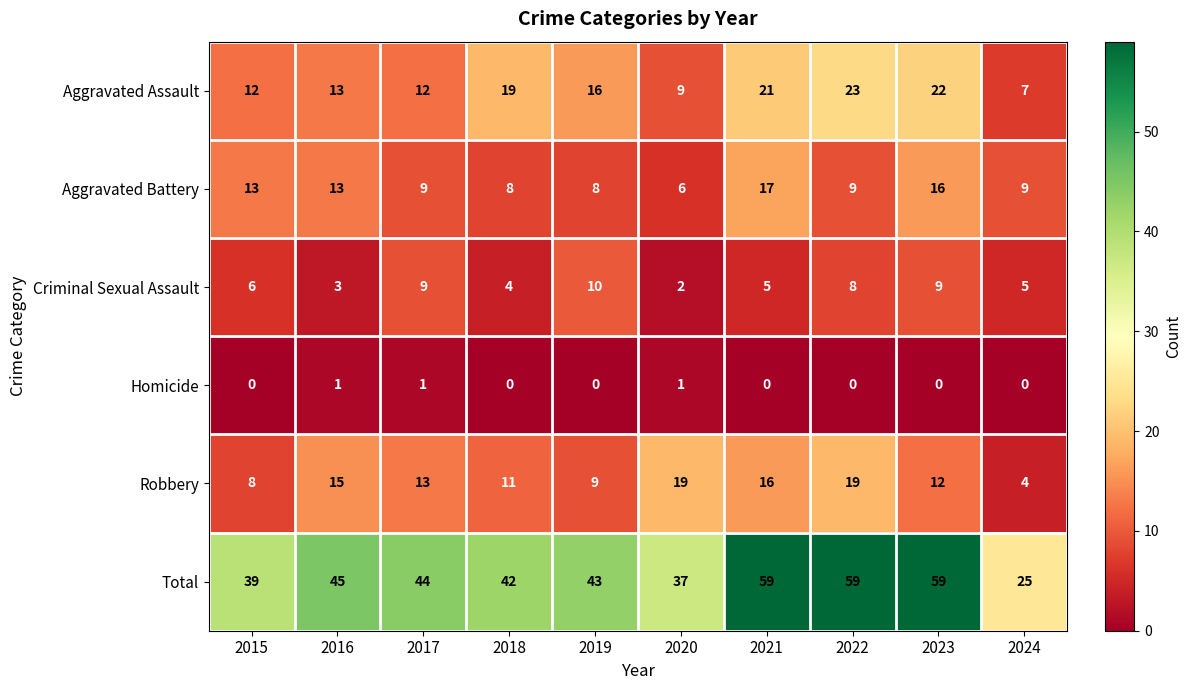

Which series has the largest range (max minus min)?

Total